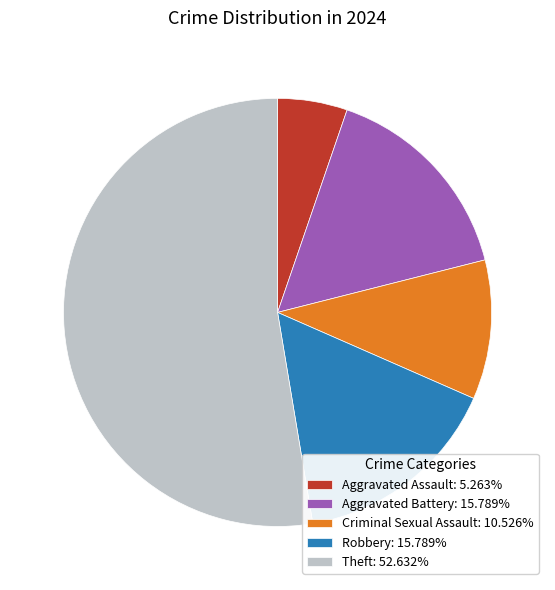

Do Robbery: 15.789% and Aggravated Battery: 15.789% together represent more than half of the pie?

No